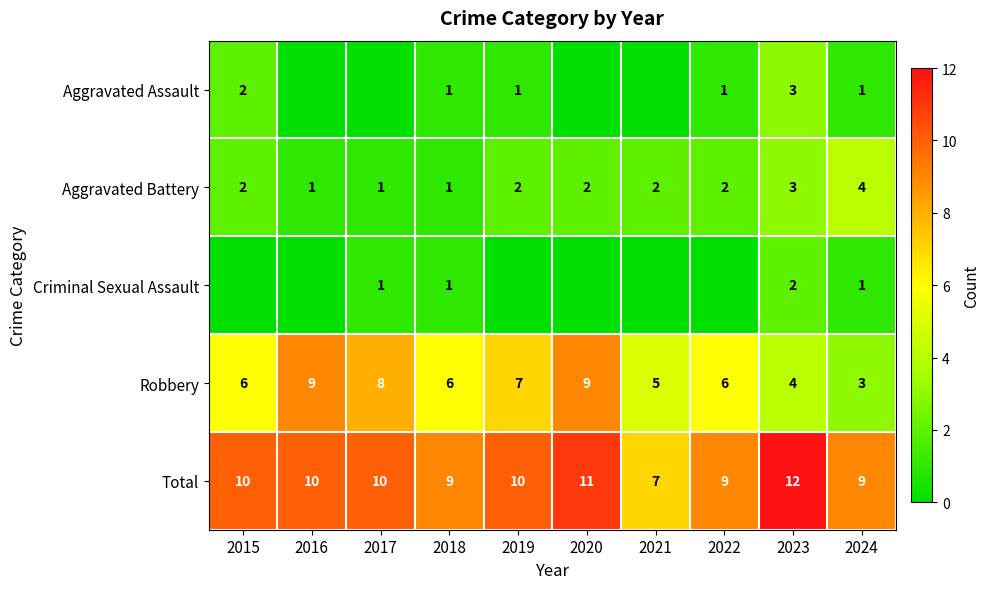

How many data points in Robbery are above 6?

4